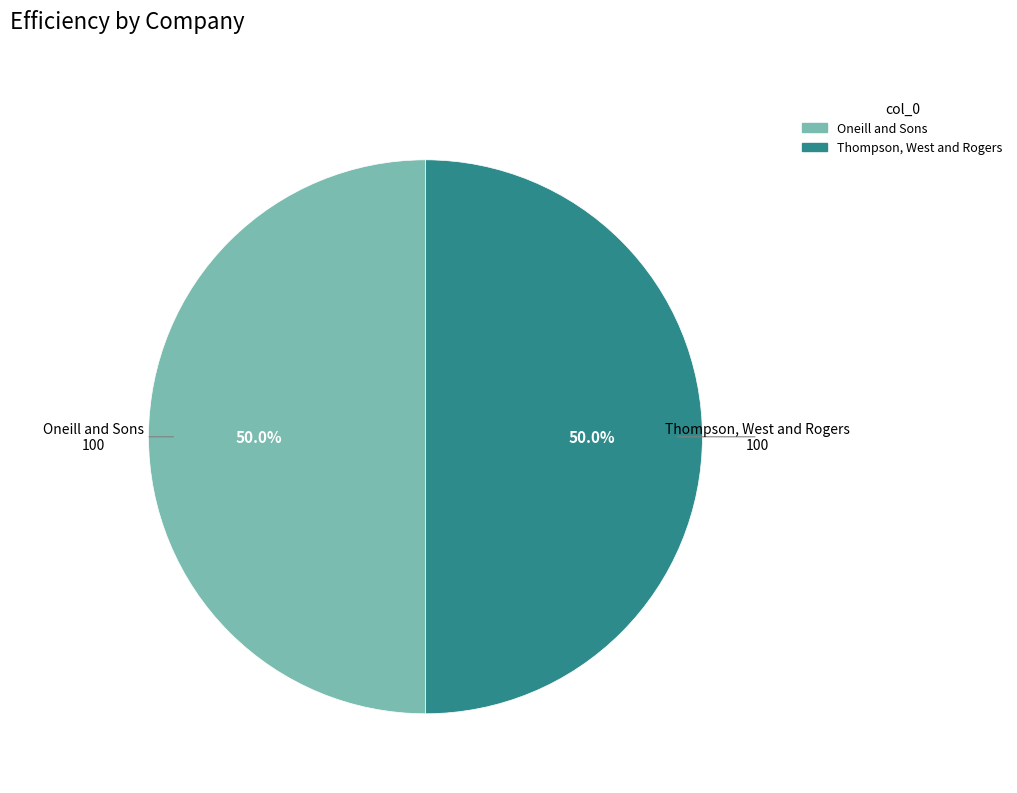

Is there any slice that represents more than half of the pie?

No